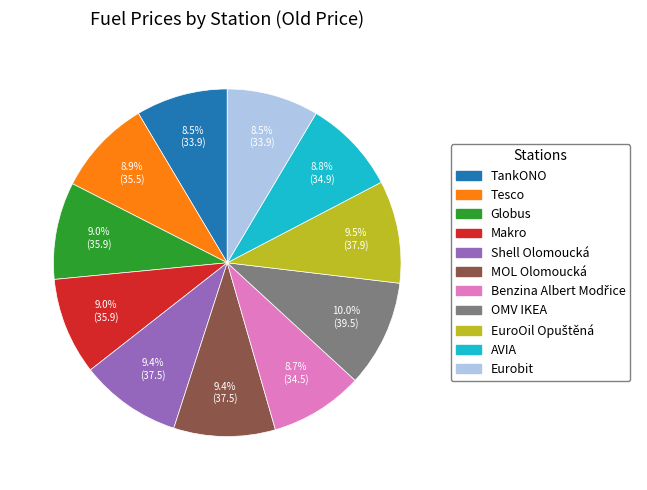

Does Shell Olomoucká account for over 50% of the chart?

No